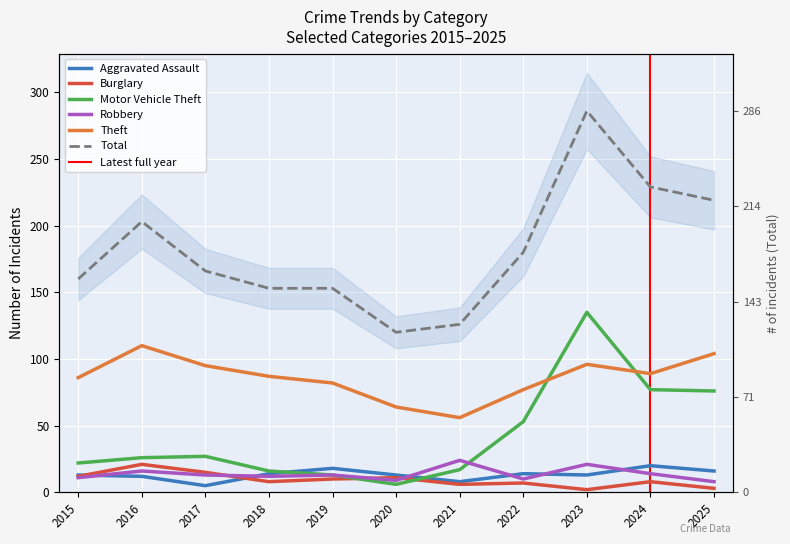

Is the value of Total at 2020 greater than the value of Burglary at 2015?

Yes